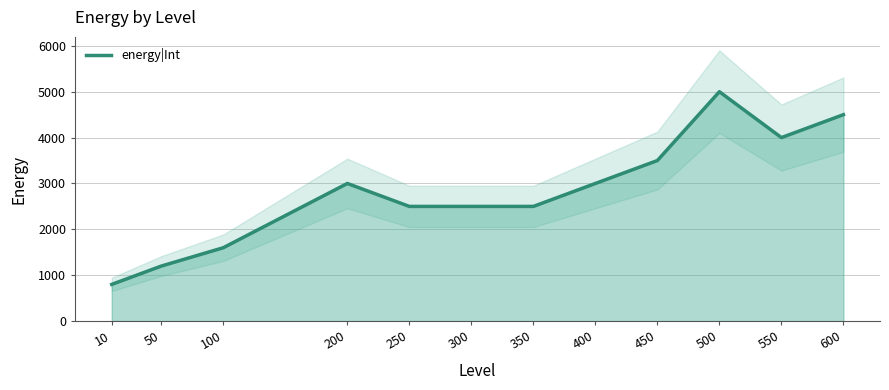

What is the difference between the maximum and minimum values?

4200